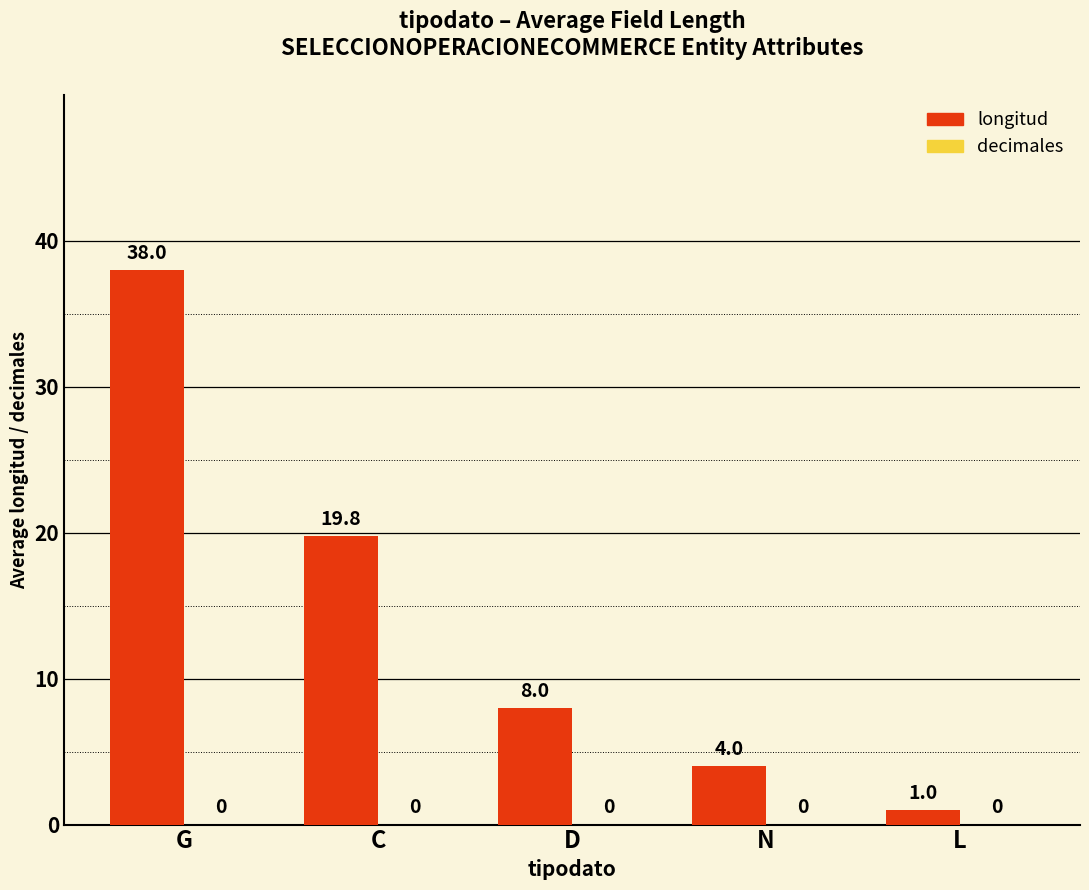

How many distinct data groups are displayed?

1